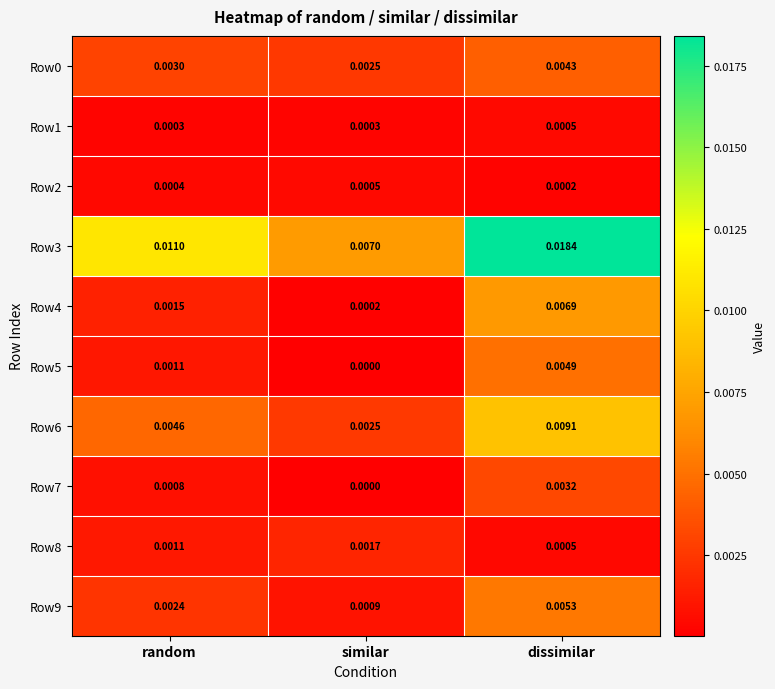

Is the value of Row7 at dissimilar greater than the value of Row3 at dissimilar?

No